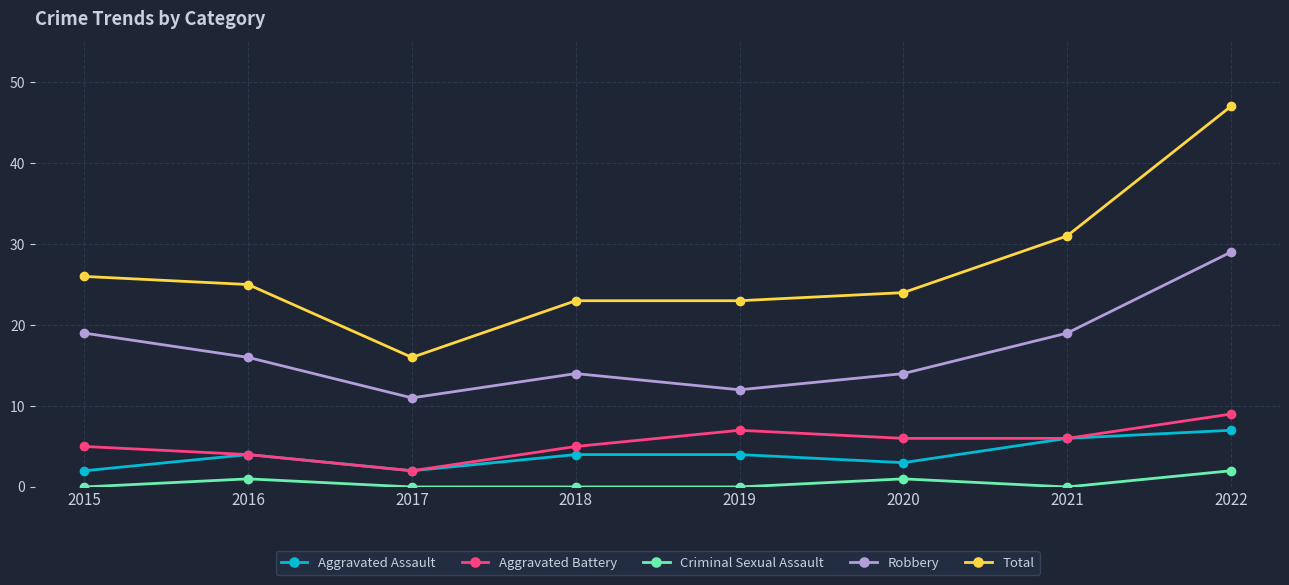

What is the approximate value of Robbery at 2017?

11